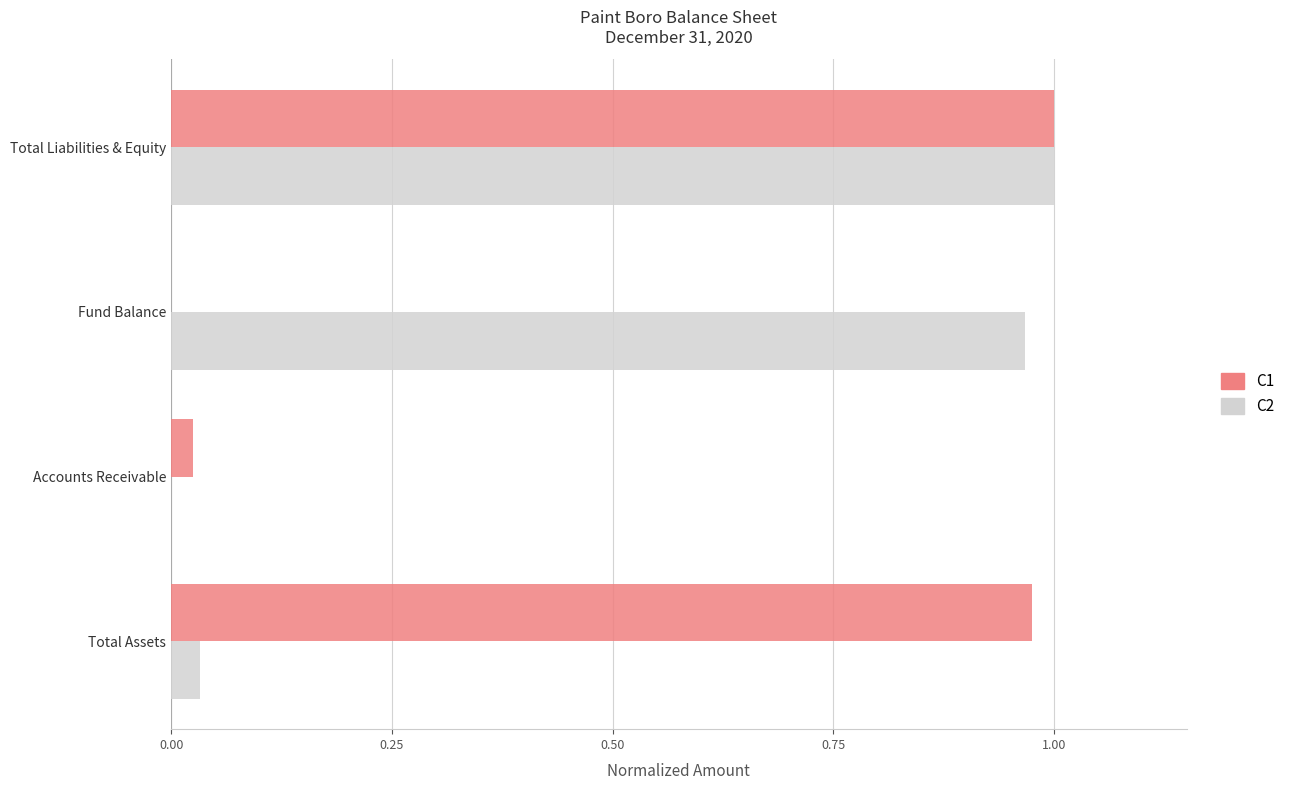

What are all the series names shown in the legend?

C1, C2